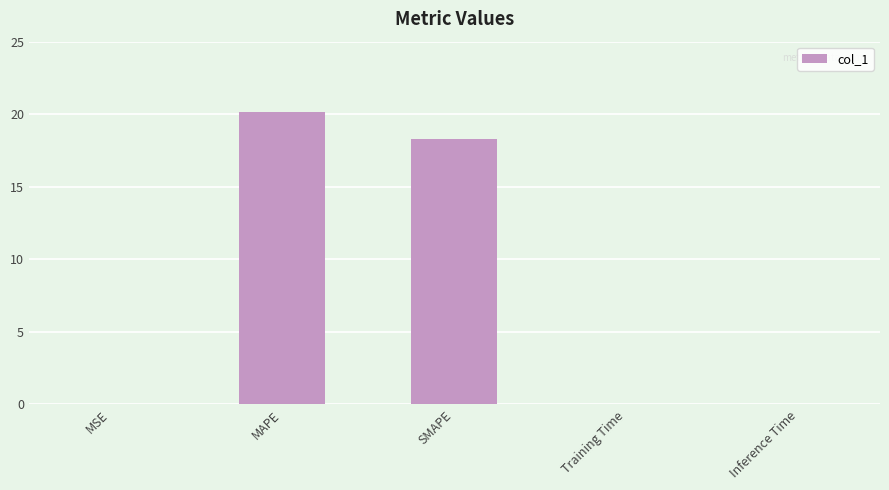

What is the maximum value shown in the chart?

20.2